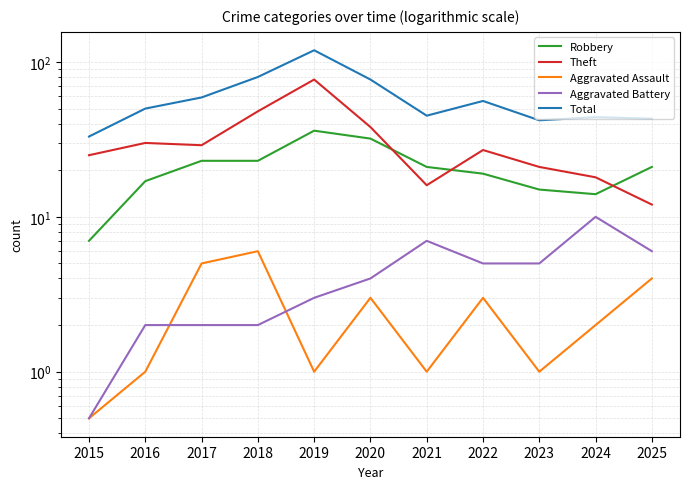

Which series changed the most between 2018 and 2023?

Total